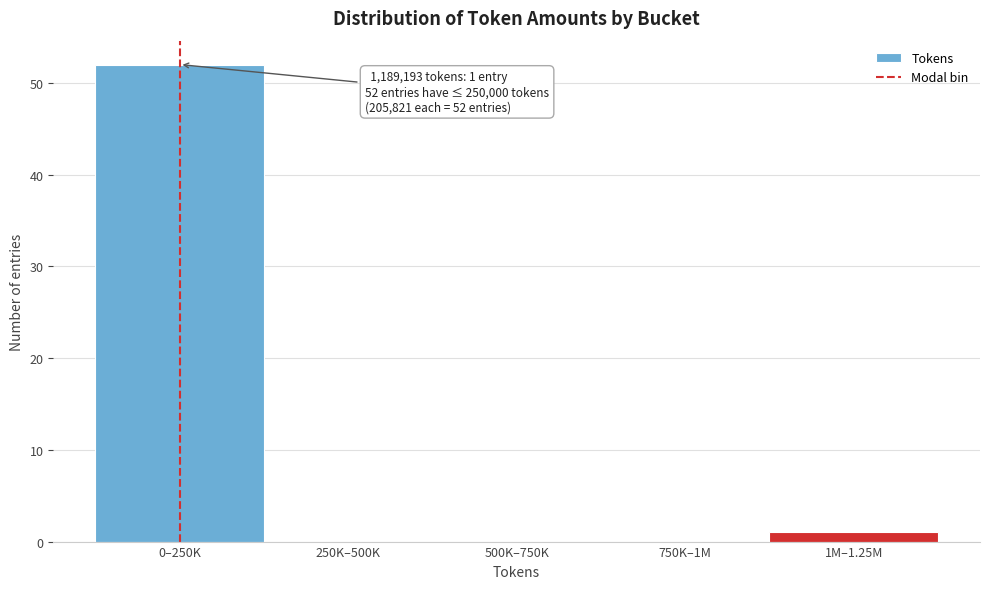

Reading left to right, extract all data points from this chart.

0–250K=52	250K–500K=0	500K–750K=0	750K–1M=0	1M–1.25M=1